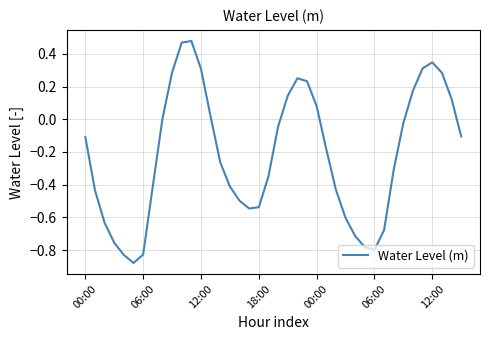

What is the difference between the maximum and minimum values?

1.4